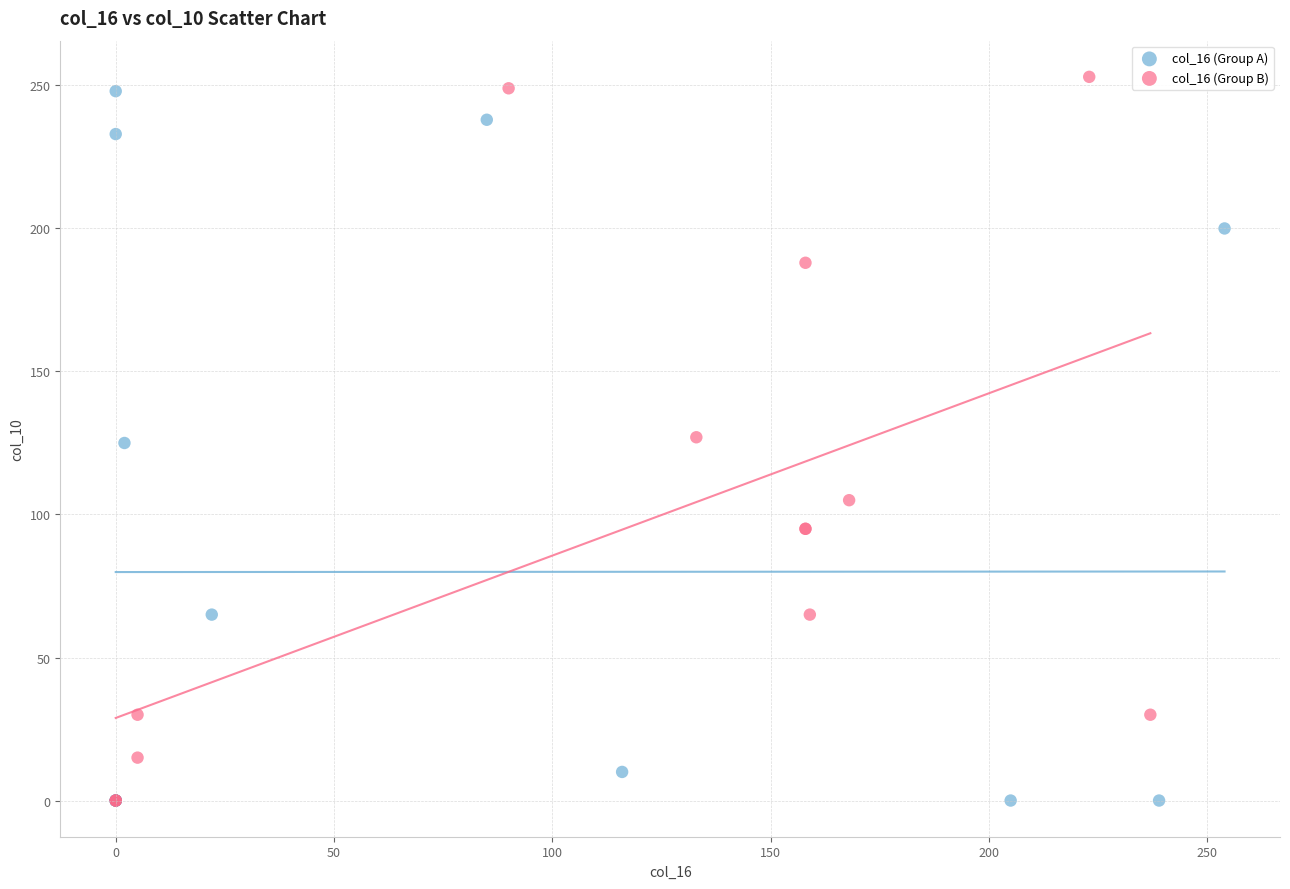

What are all the series names shown in the legend?

col_16 (Group A), col_16 (Group B)